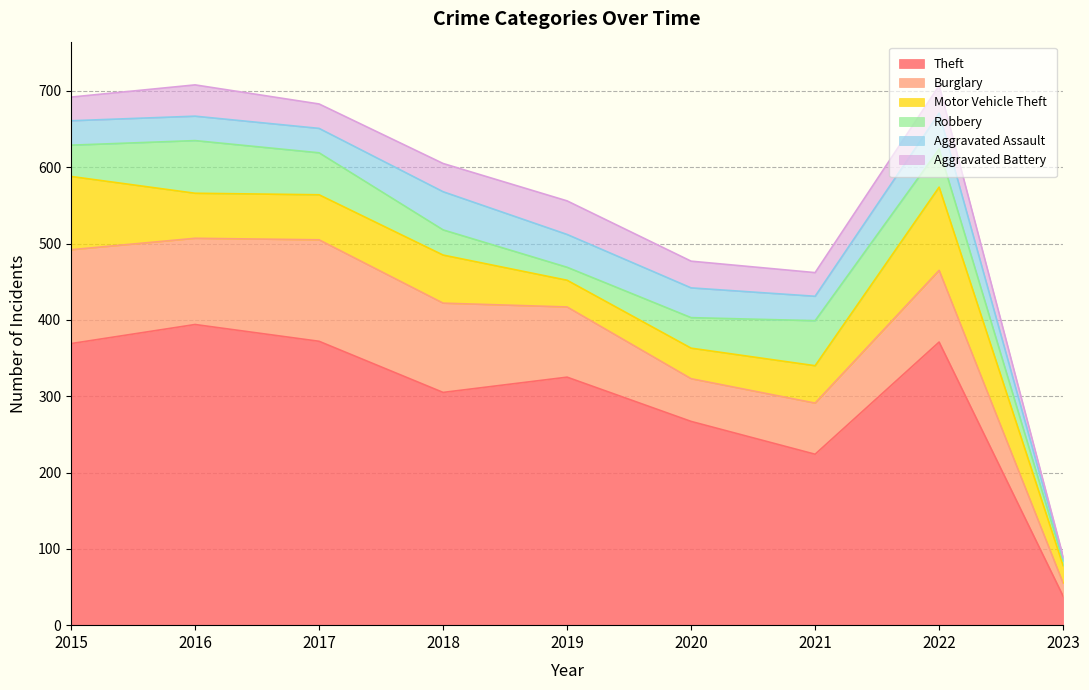

At which category is the sum across all series the highest?

2016